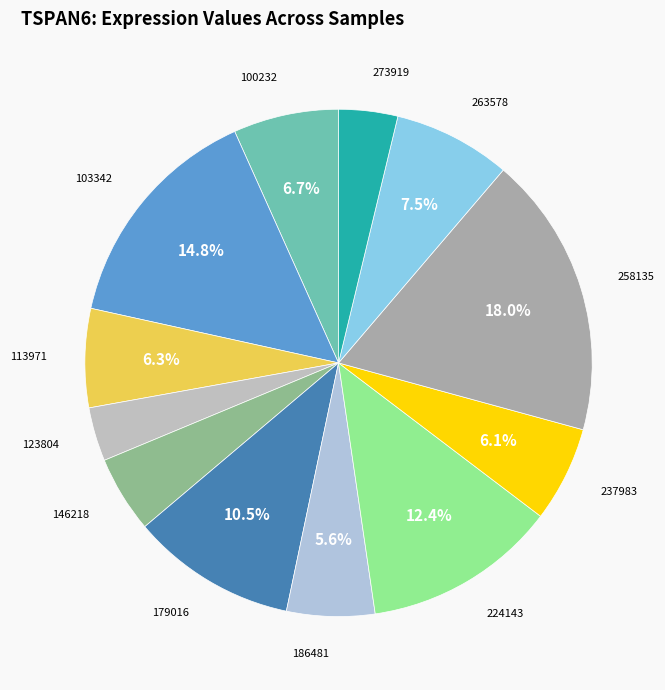

Count the number of slices in the pie.

12